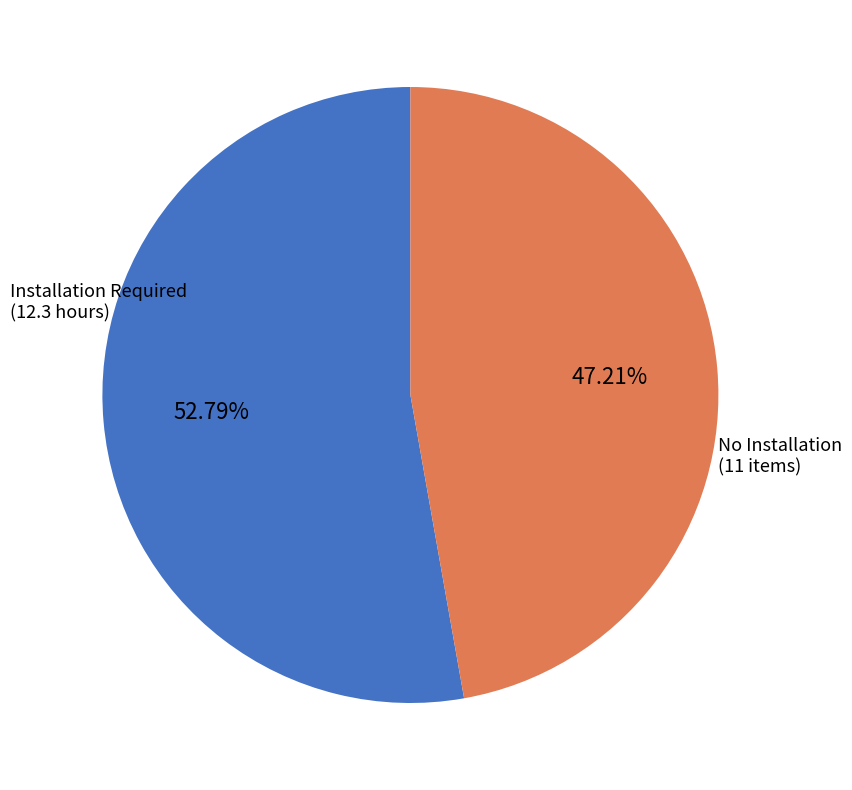

Which has a higher value, Installation Required (12.3 hours) or No Installation (11 items)?

Installation Required (12.3 hours)